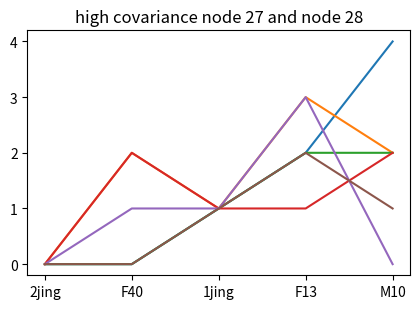

What is the total value across all series at F40?

5